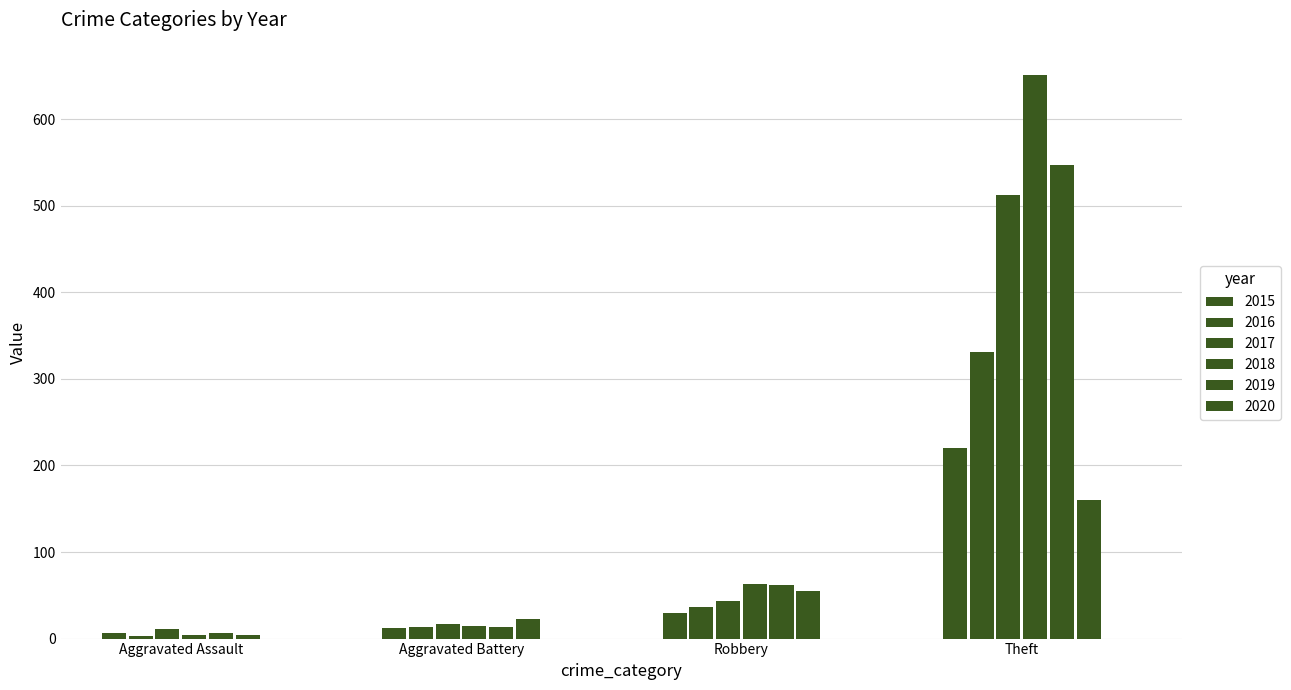

The value of 2015 at Robbery is 30. True or false?

True